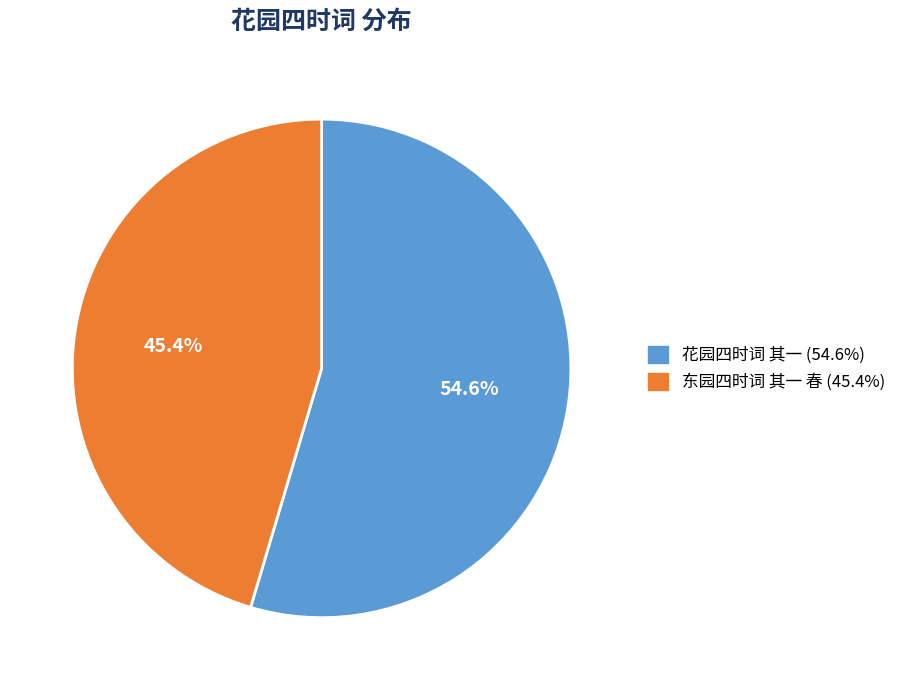

What portion of the pie excludes 东园四时词 其一 春?

54.6%